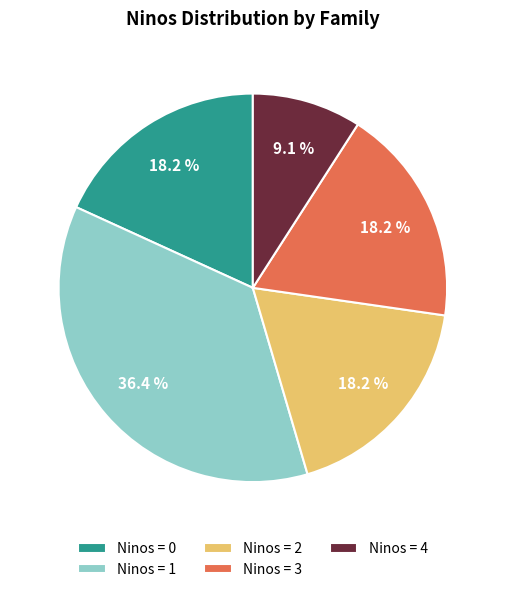

Approximately how many times larger is the value at Ninos = 0 compared to Ninos = 2?

1.0